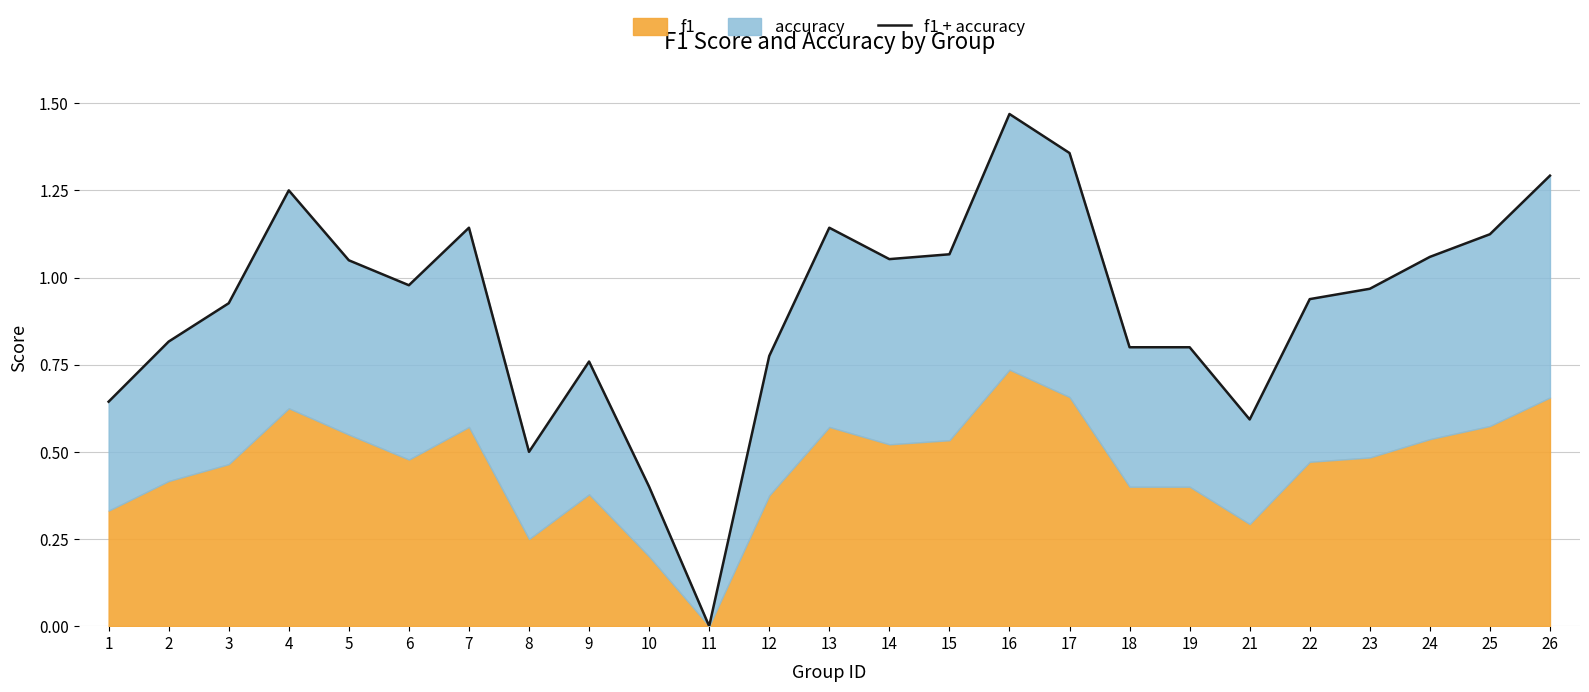

Reading left to right, what are all the values shown in this chart?

1=0.6	2=0.8	3=0.9	4=1.2	5=1.0	6=1.0	7=1.1	8=0.5	9=0.8	10=0.4	11=0.0	12=0.8	13=1.1	14=1.1	15=1.1	16=1.5	17=1.4	18=0.8	19=0.8	21=0.6	22=0.9	23=1.0	24=1.1	25=1.1	26=1.3